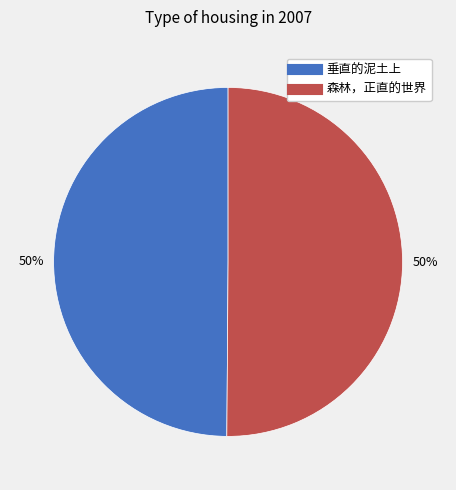

Combined, do 垂直的泥土上 and 森林，正直的世界 account for over 50%?

Yes